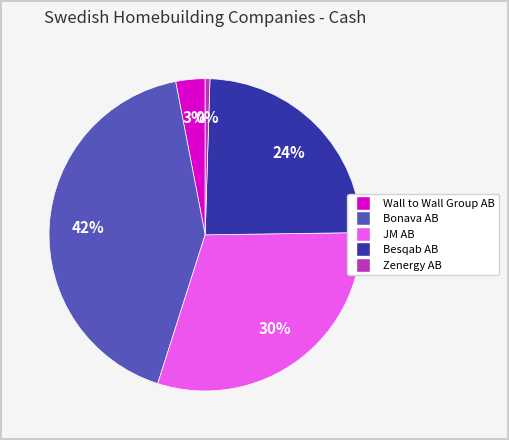

The Wall to Wall Group AB slice represents 15% of the pie. True or false?

False